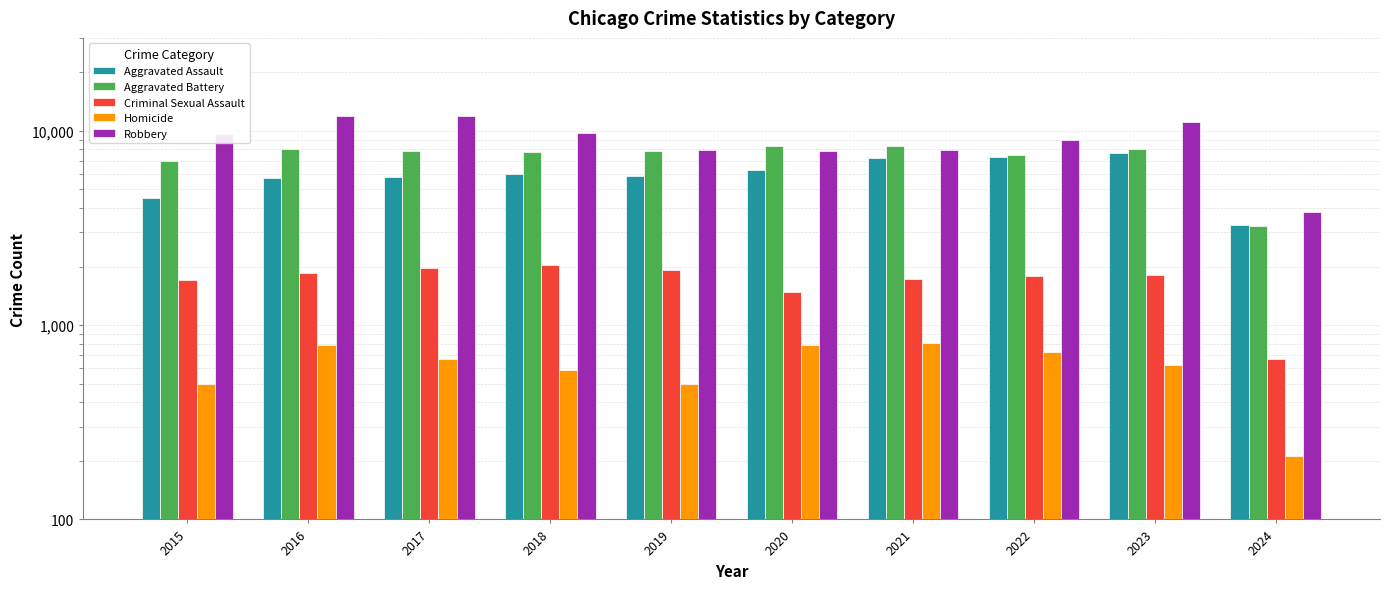

What are all the series names shown in the legend?

Aggravated Assault, Aggravated Battery, Criminal Sexual Assault, Homicide, Robbery